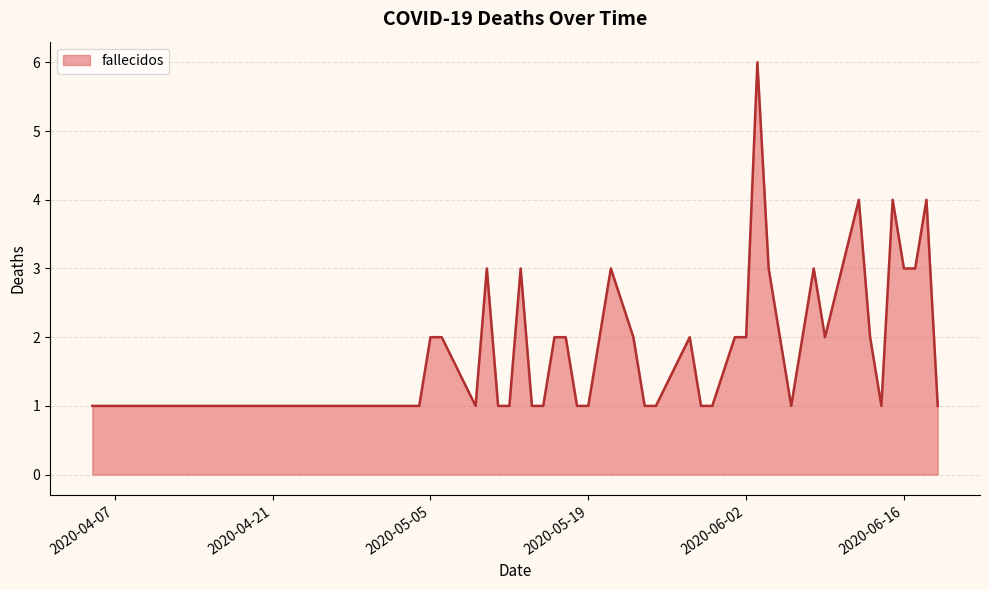

How many distinct data groups are displayed?

1